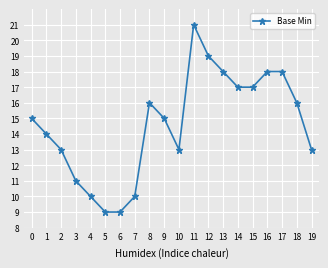

The chart shows a value of 28 at 14. True or false?

False